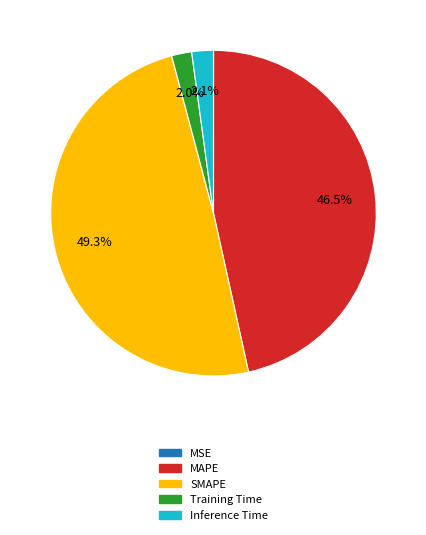

What is the largest slice in the pie chart?

SMAPE